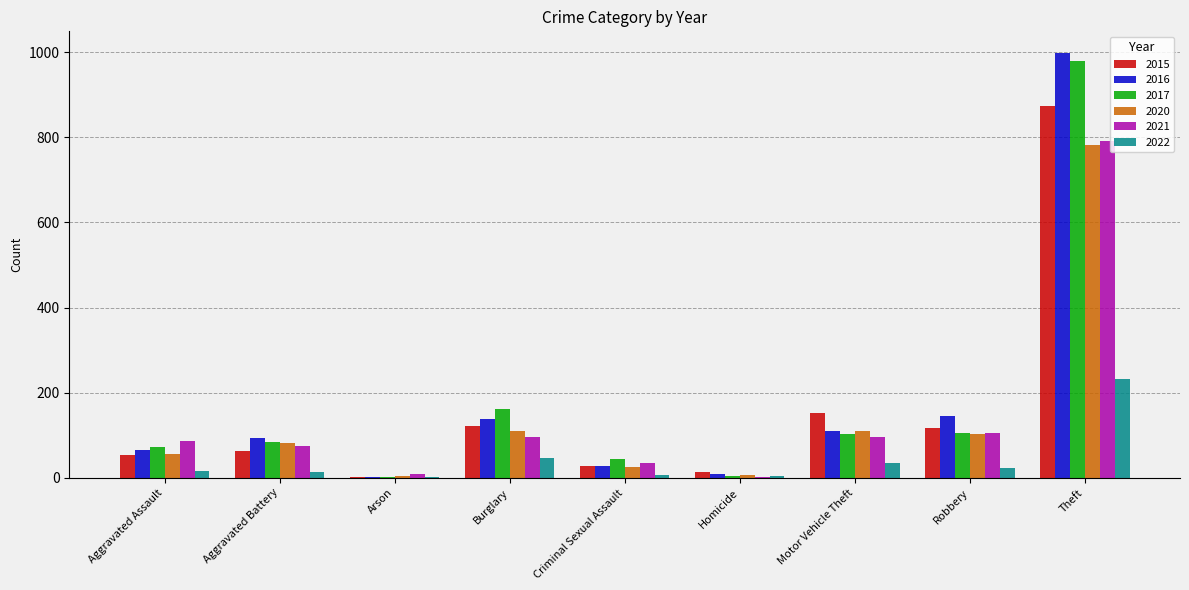

Are the bars grouped side by side (vs. stacked)?

Yes